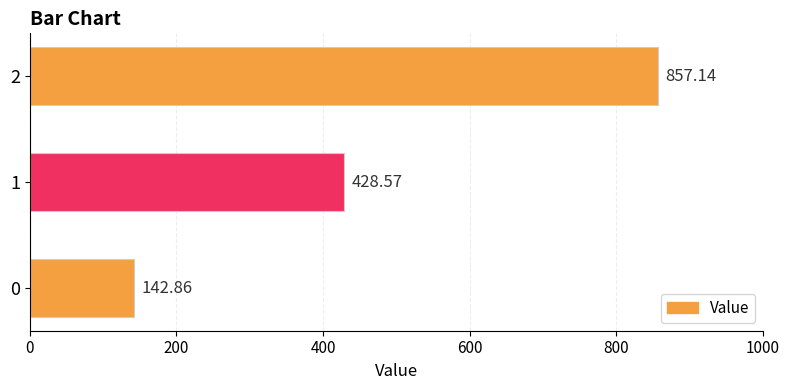

What is the difference between the values at 0 and 1?

285.7